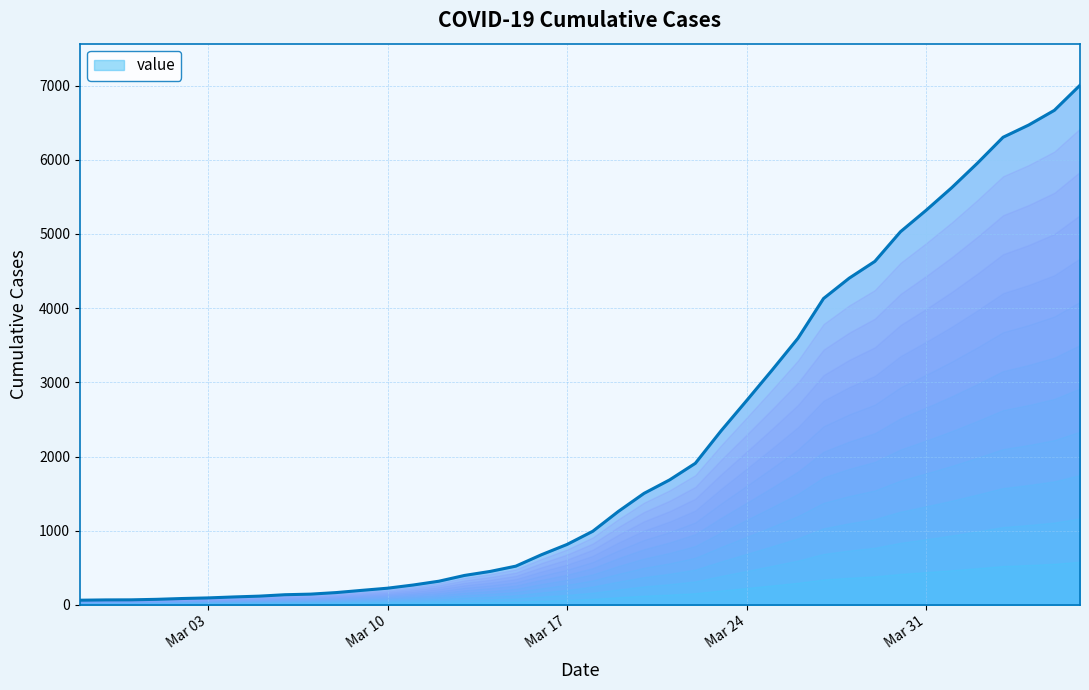

What is the maximum value shown in the chart?

7004